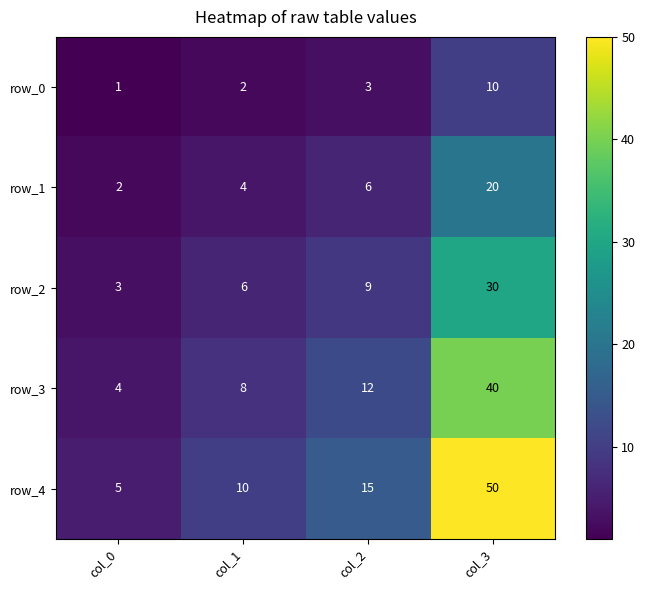

Is the value of row_0 at col_3 greater than the value of row_4 at col_2?

No